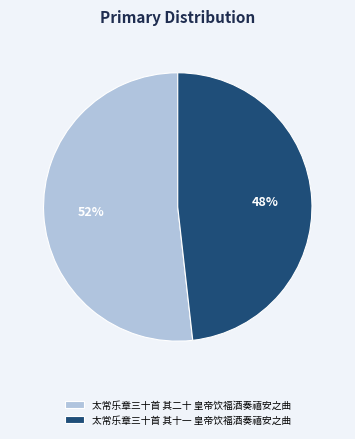

Count the number of slices in the pie.

2